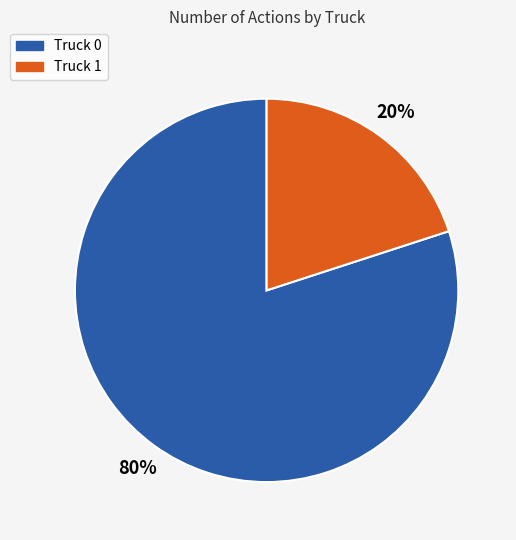

Is it true that Truck 1 is 20% of the pie?

True